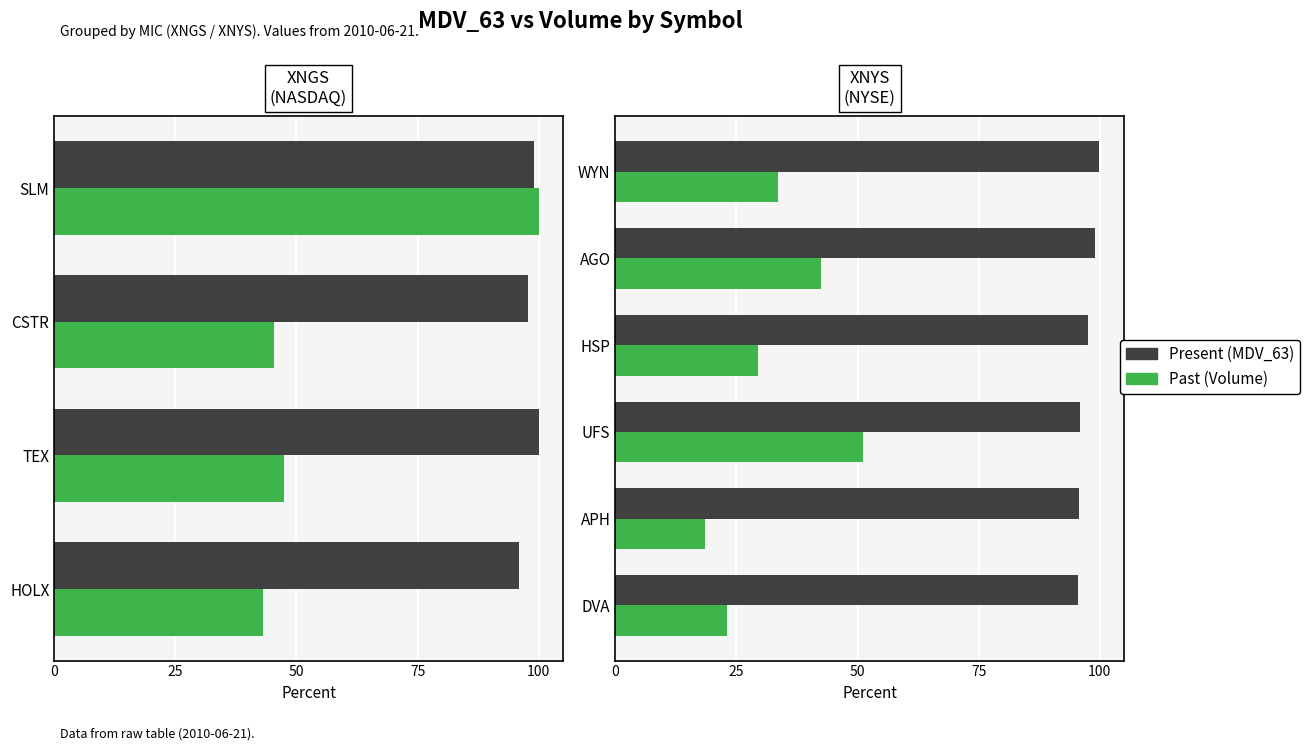

Does the chart contain stacked bars?

No